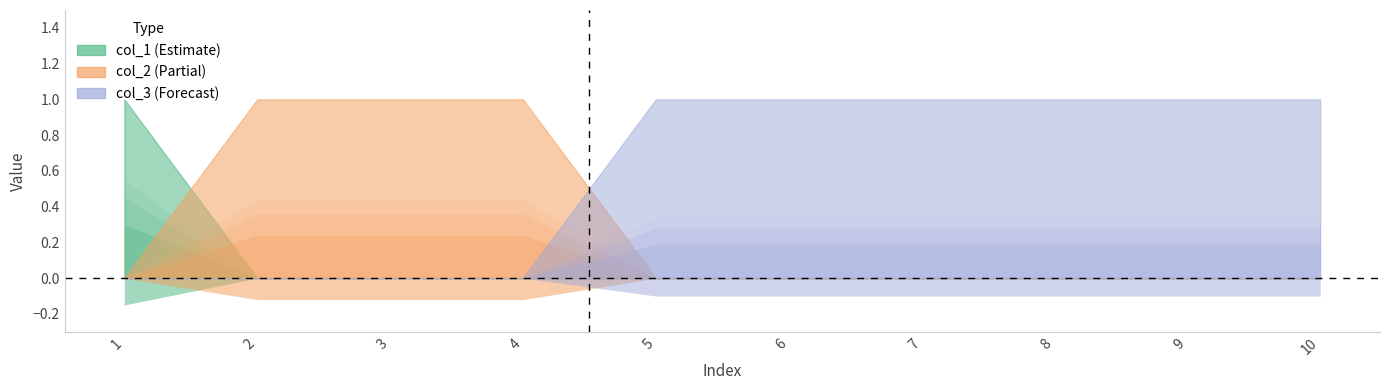

Count the col_2 values in the range 0 to 1.

10